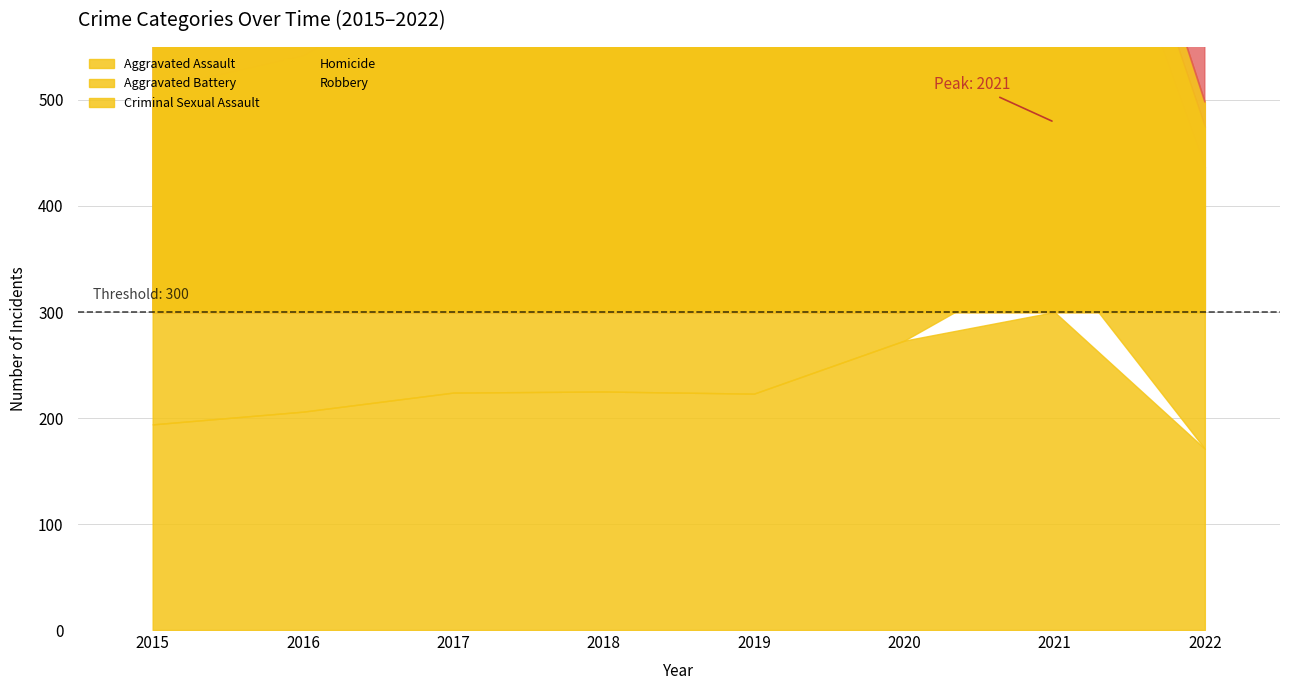

What is the difference between the Criminal Sexual Assault values at 2015 and 2018?

14